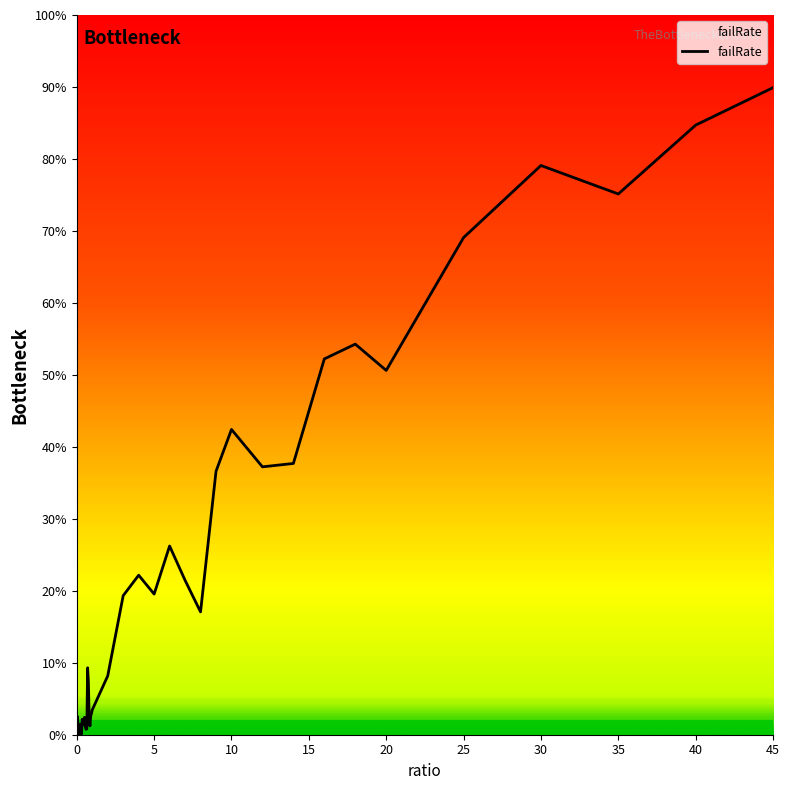

How many interior local peaks (higher than both neighbors) does the data have?

10